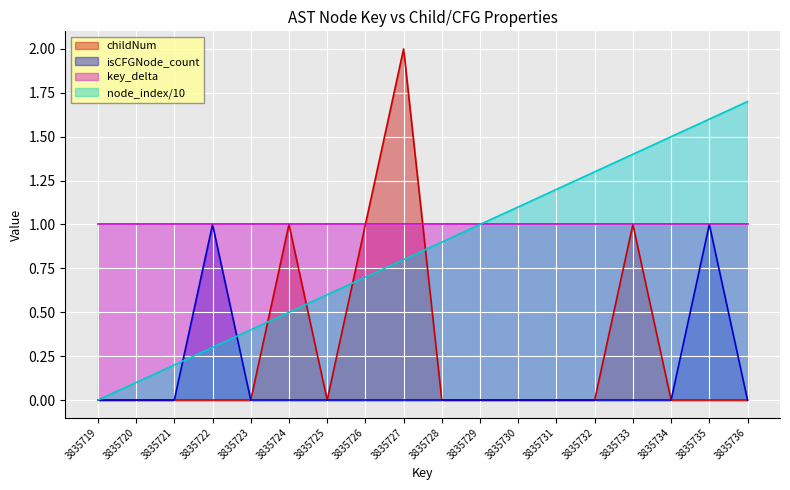

Between 3835732 and 3835727, which is larger?

3835727